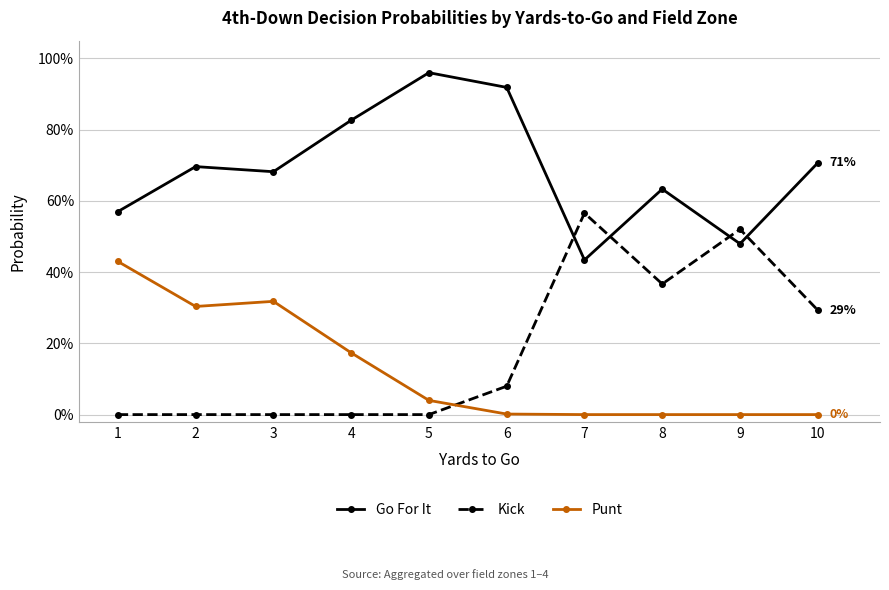

How many times do Kick and Go For It cross each other?

4